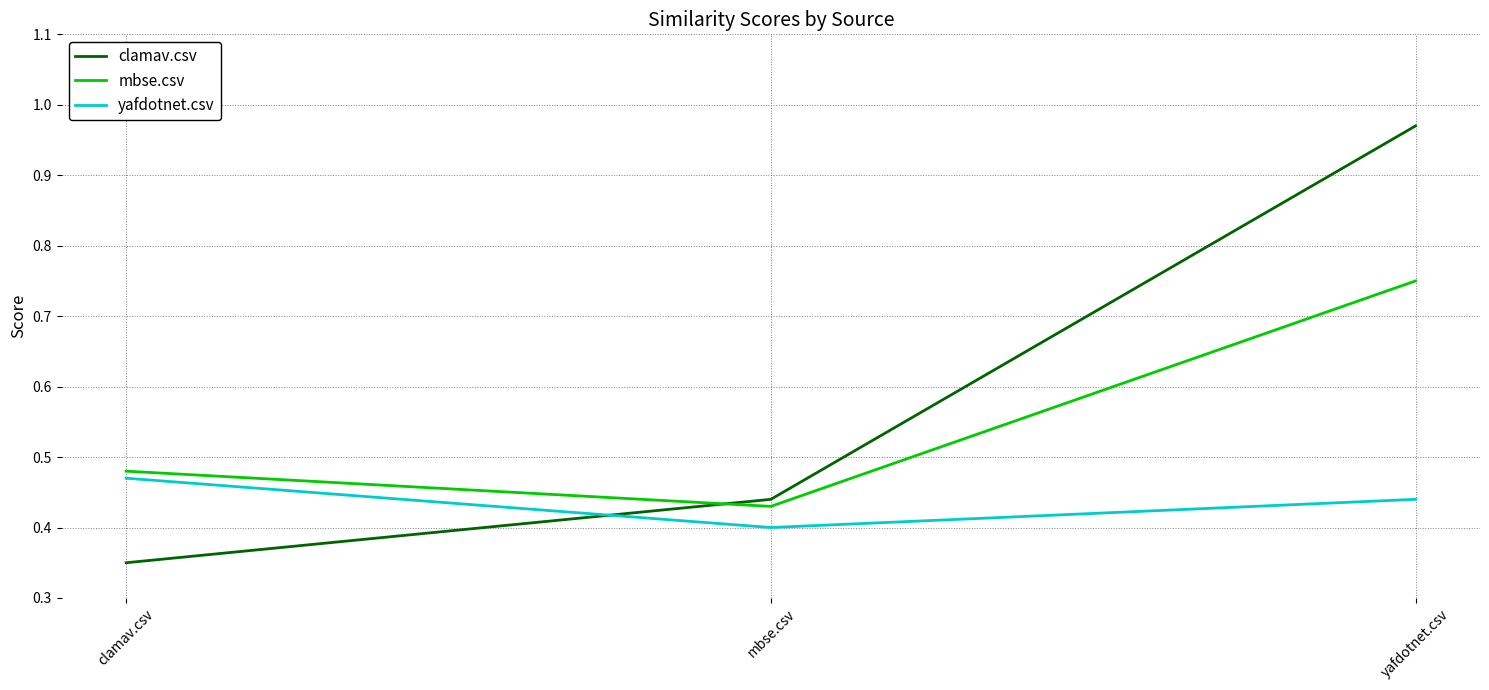

How many lines are shown in the chart?

3